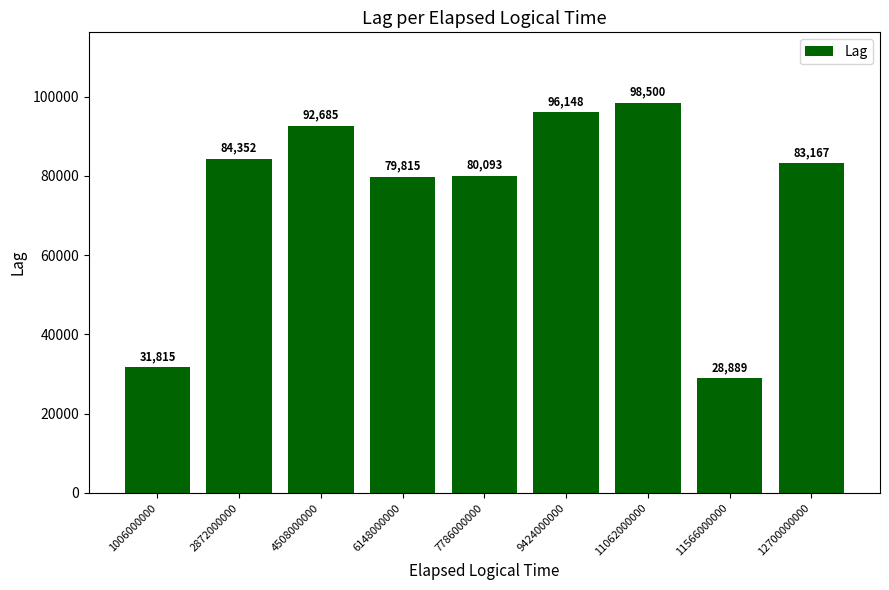

Which has a higher value, 6148000000 or 2872000000?

2872000000